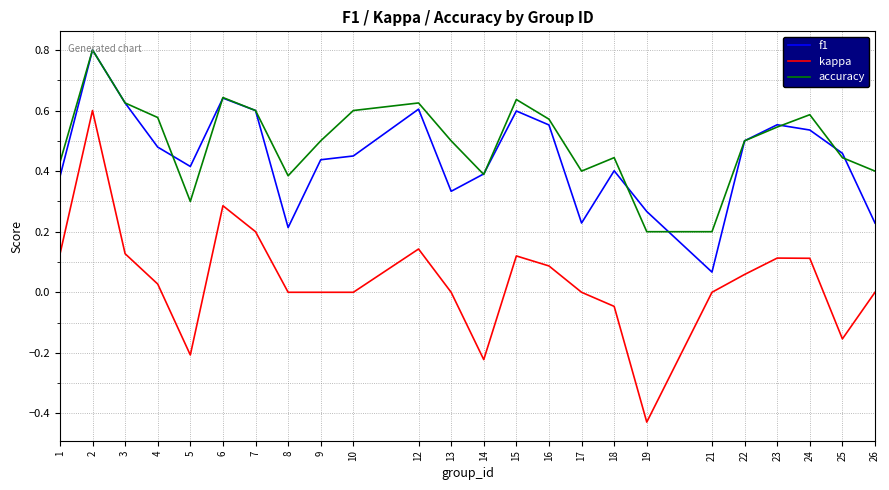

Is the value of f1 at 16 greater than the value of kappa at 25?

Yes